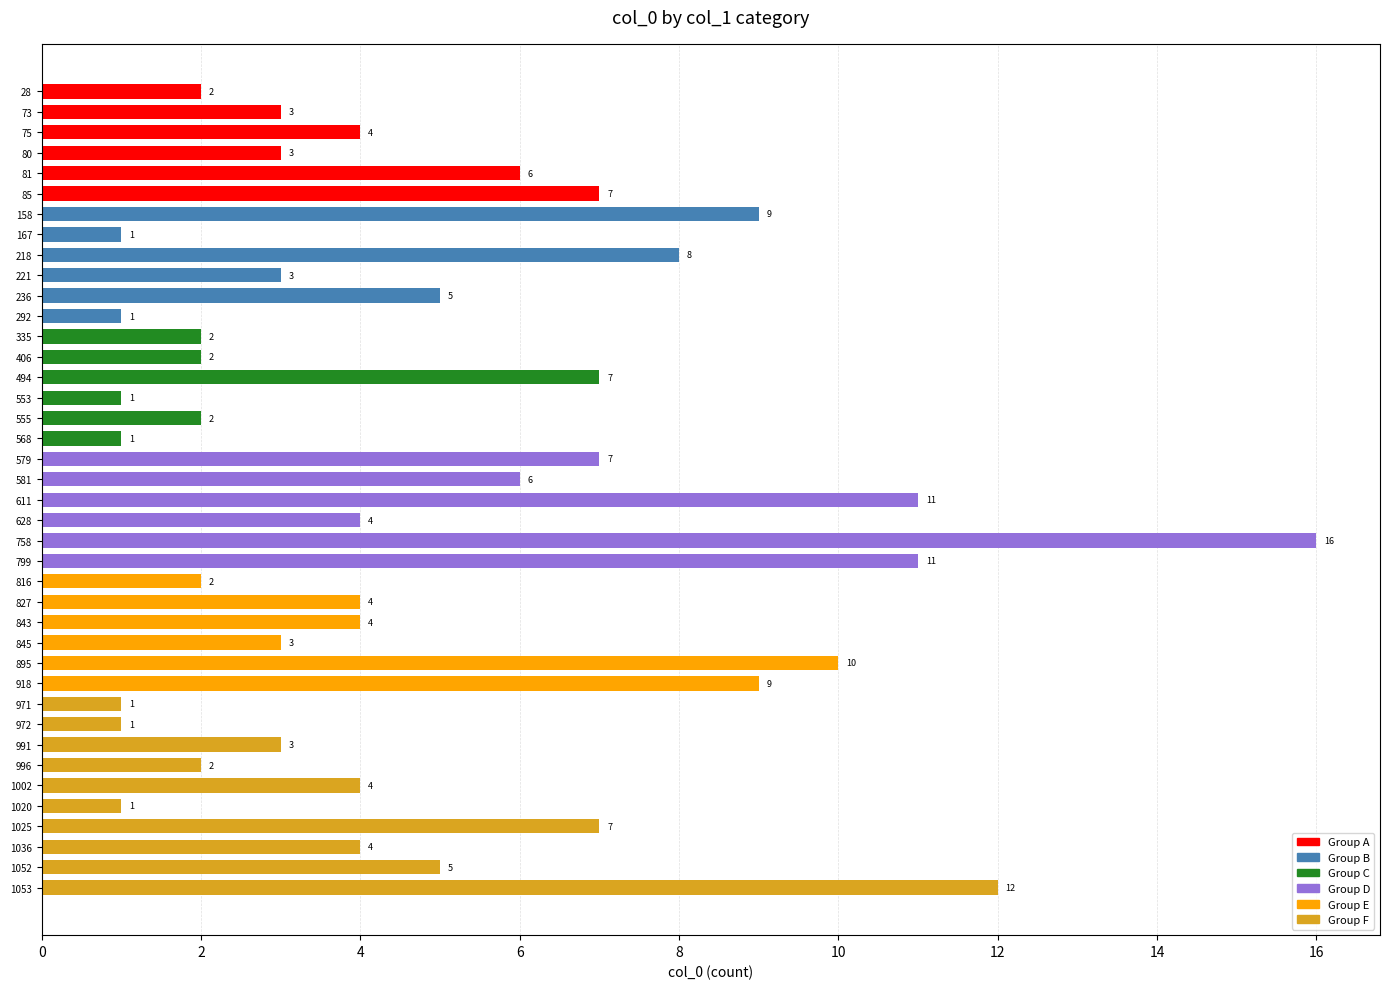

How many bars are there in total?

40